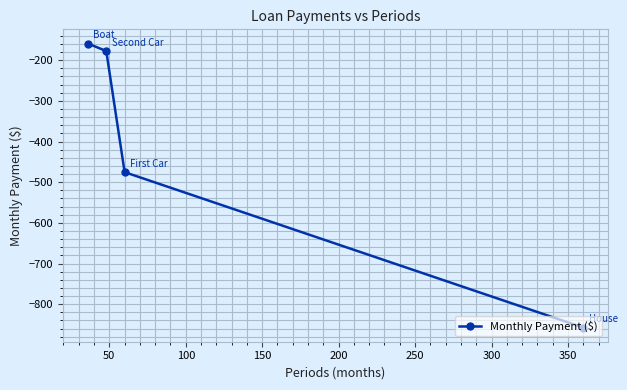

What is the value of the 3rd point from the left?

-475.3